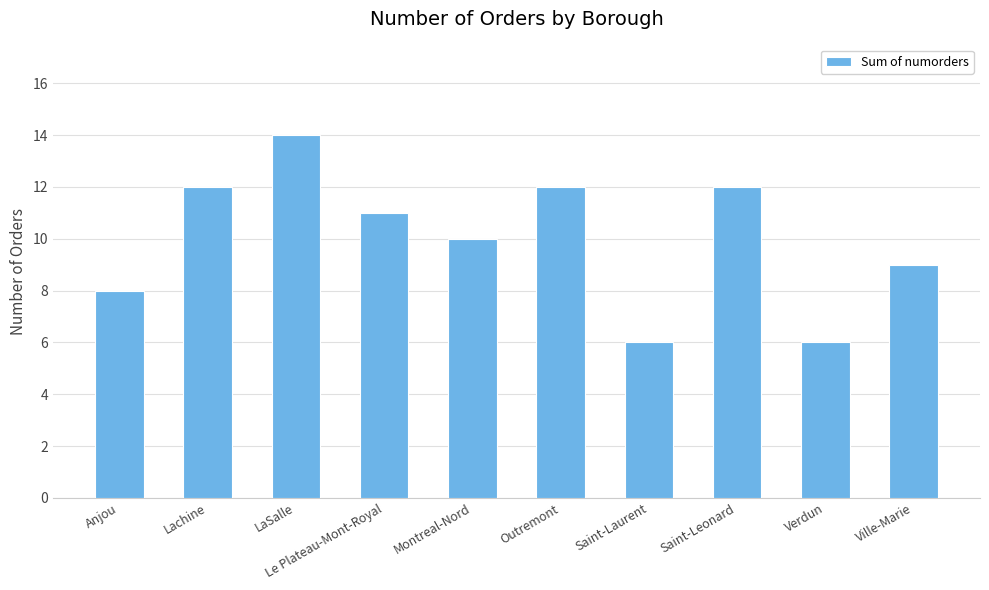

Reading left to right, what are all the values shown in this chart?

Anjou=8	Lachine=12	LaSalle=14	Le Plateau-Mont-Royal=11	Montreal-Nord=10	Outremont=12	Saint-Laurent=6	Saint-Leonard=12	Verdun=6	Ville-Marie=9